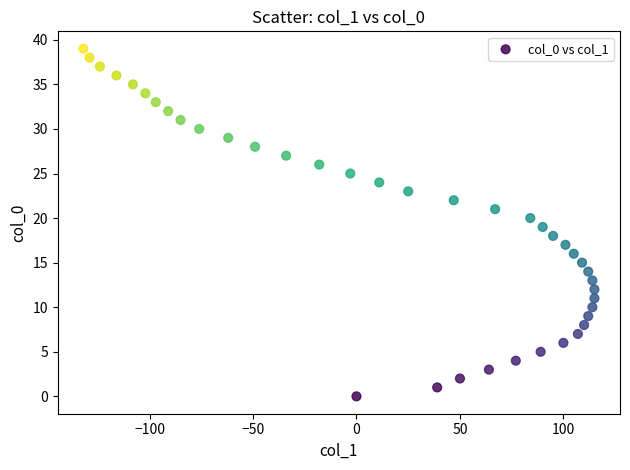

What is the range of Y values (max minus min)?

39